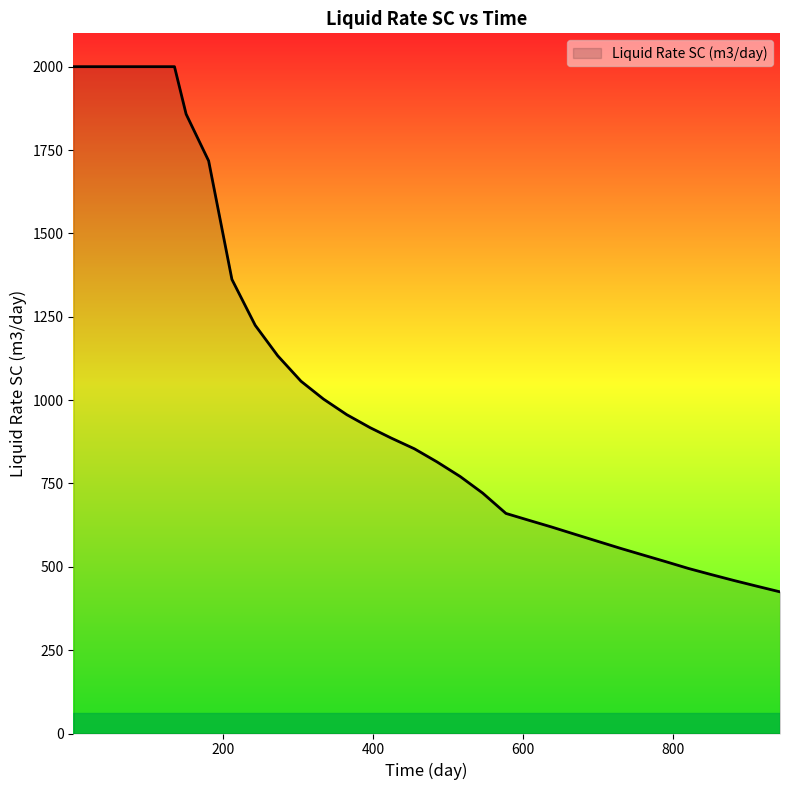

What is the average value?

1137.1